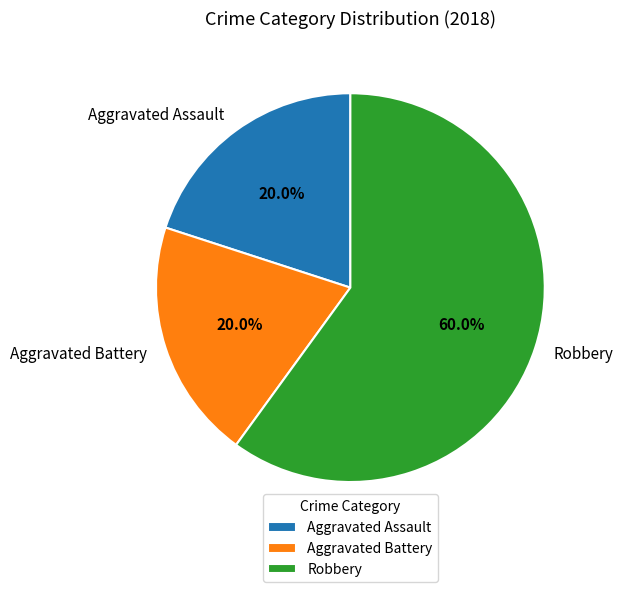

True or false: Aggravated Assault accounts for 31% of the total.

False